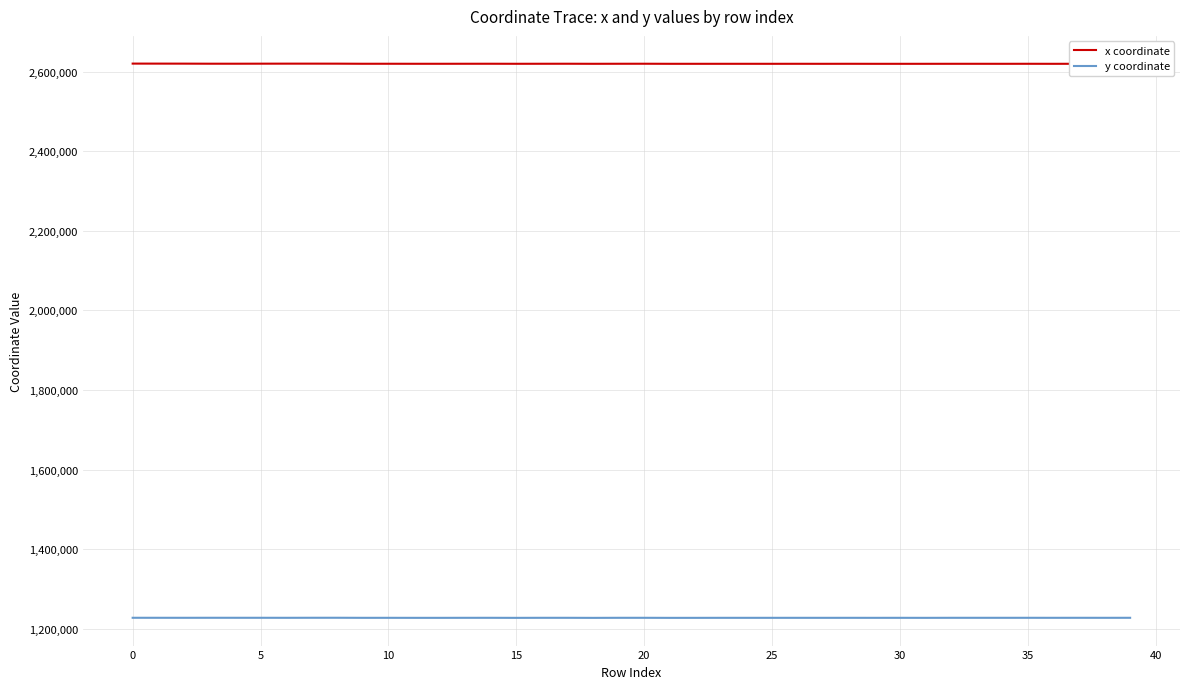

What is the spread (max minus min) of values at 13?

1392907.7